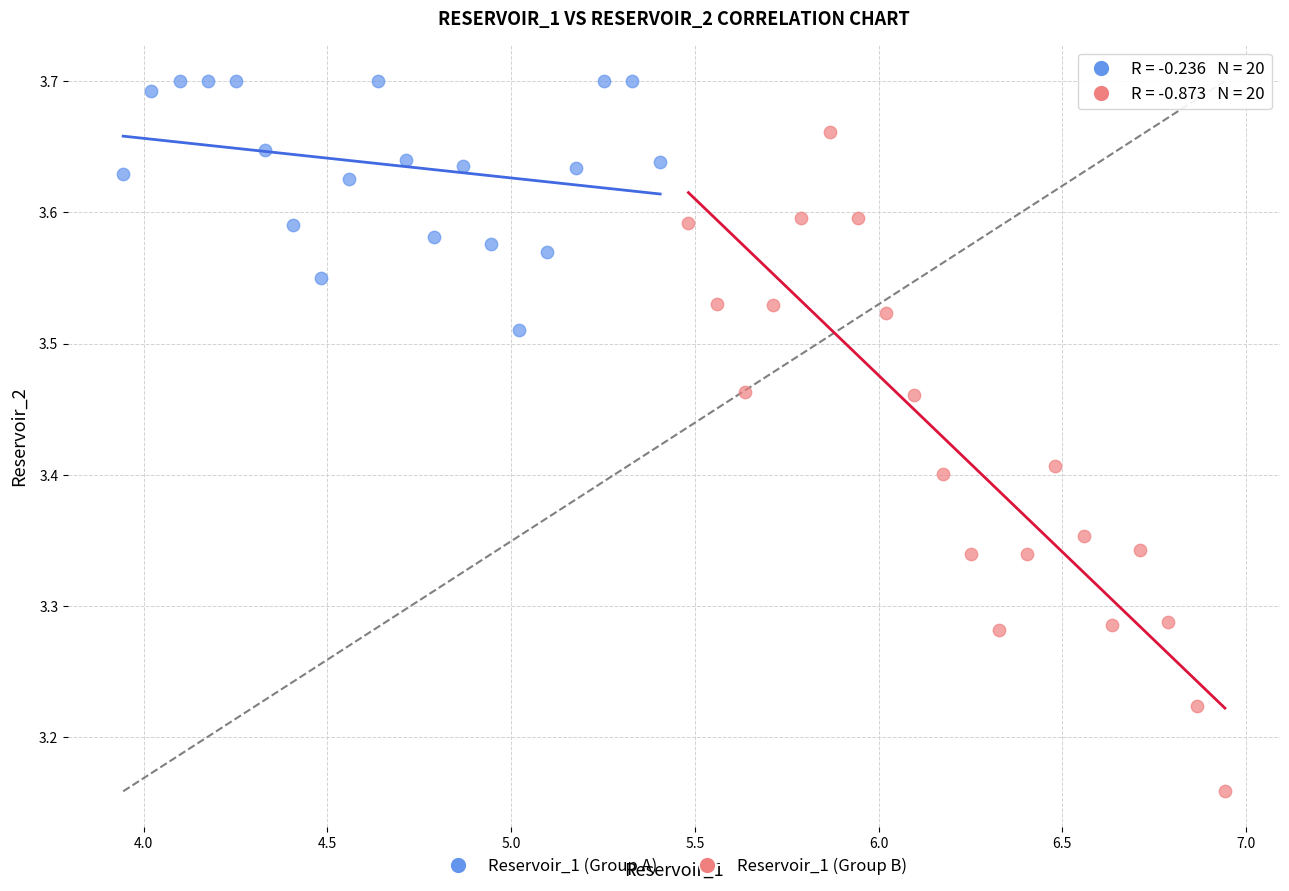

Which series has the largest Y range (max minus min)?

Reservoir_1 (Group B)